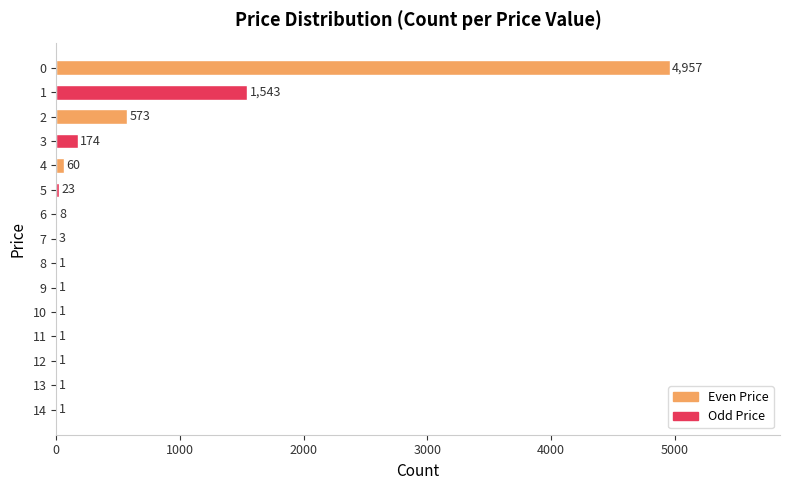

What is the maximum value shown in the chart?

4957